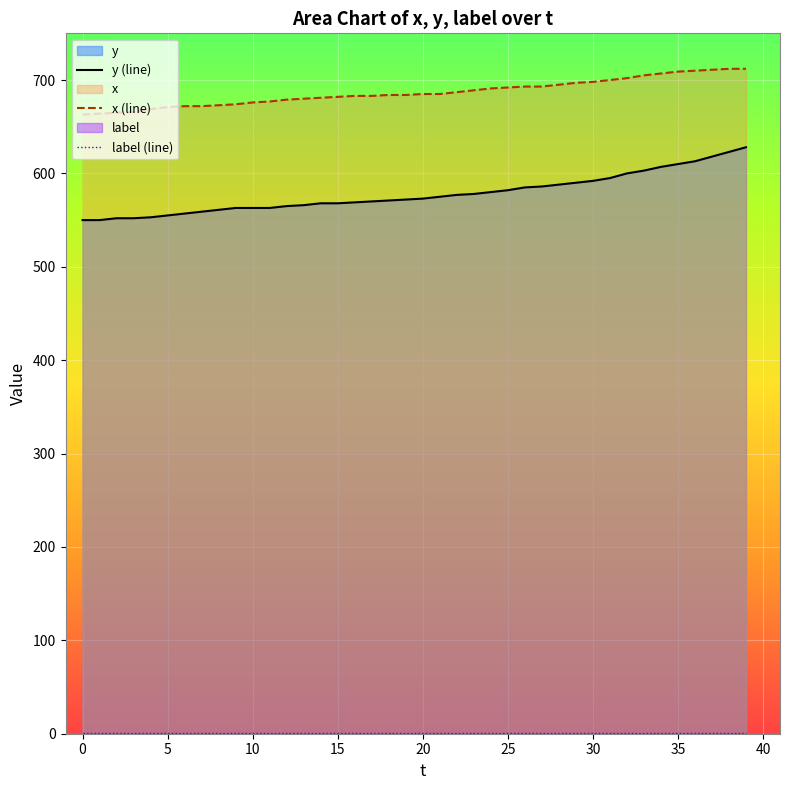

What is the sum of all x (line) values?

27471